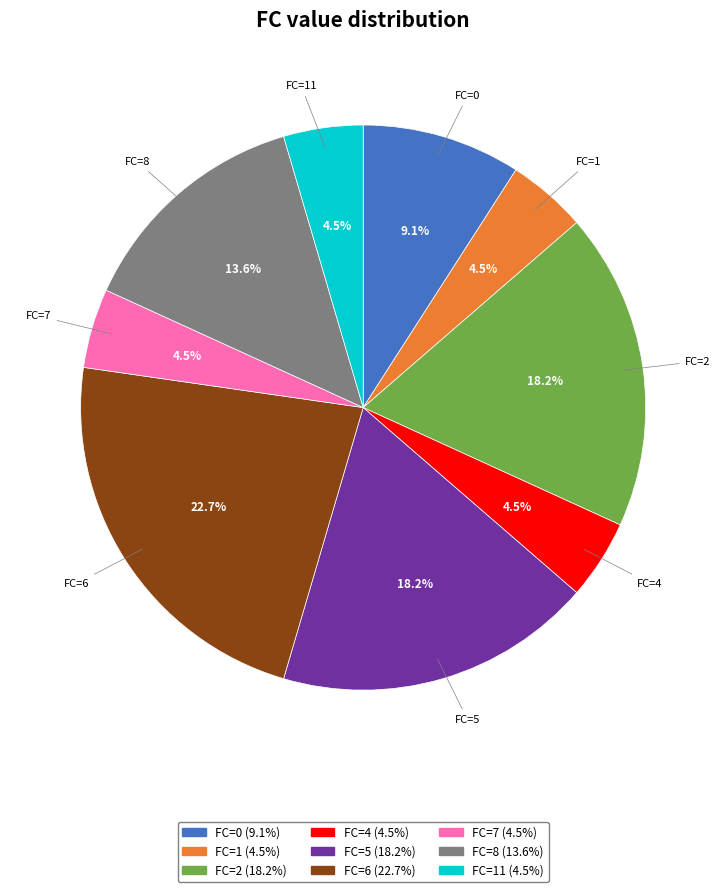

Does any single category account for the majority?

No